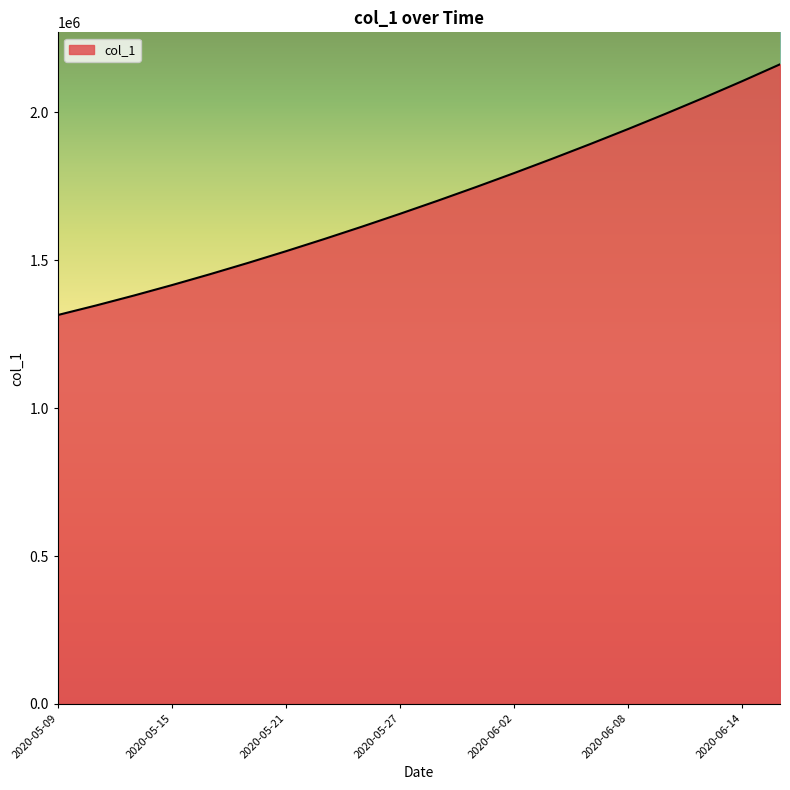

What is the sum of all values?

34015687.8